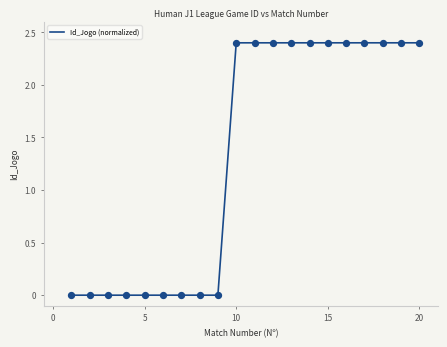

What is the greatest value displayed?

2.4